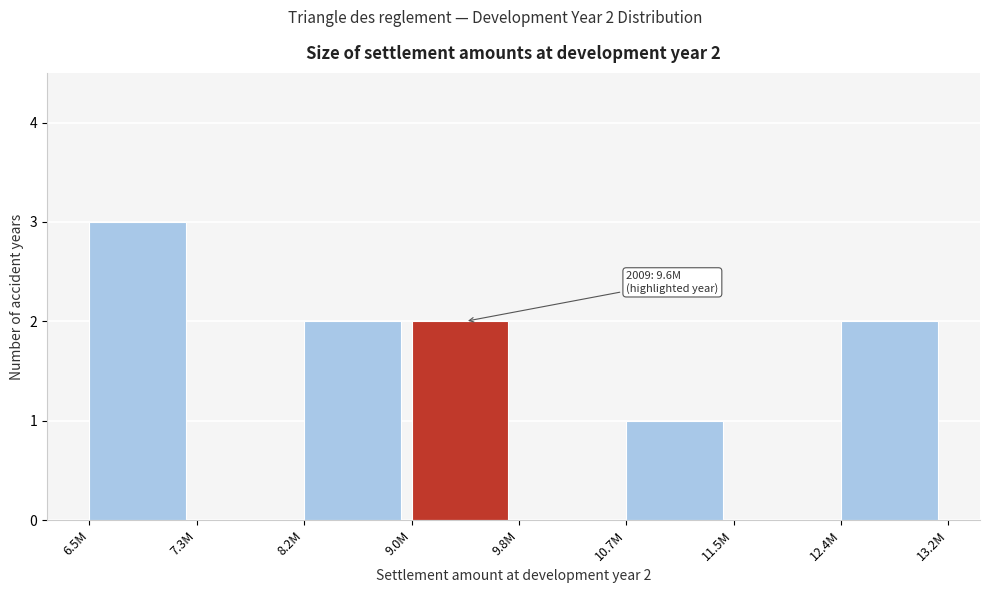

Reading left to right, transcribe all the data shown in this chart.

6.5M=3	7.3M=0	8.2M=2	9.0M=2	9.8M=0	10.7M=1	11.5M=0	12.4M=2